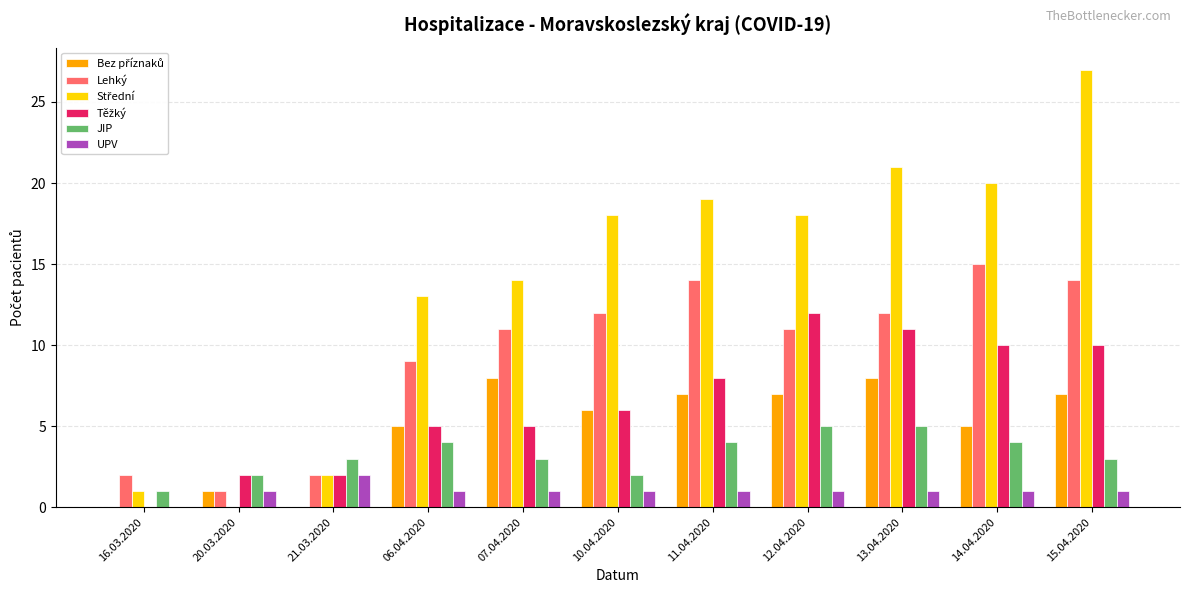

How many data points does each series have?

11